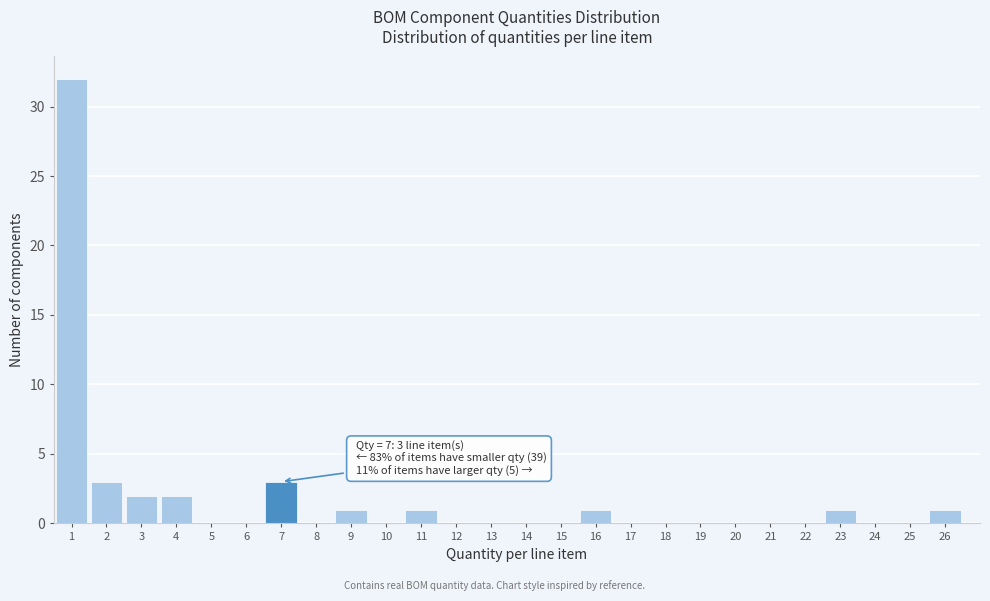

Which range on the x-axis has the tallest bar?

0.5 to 1.5